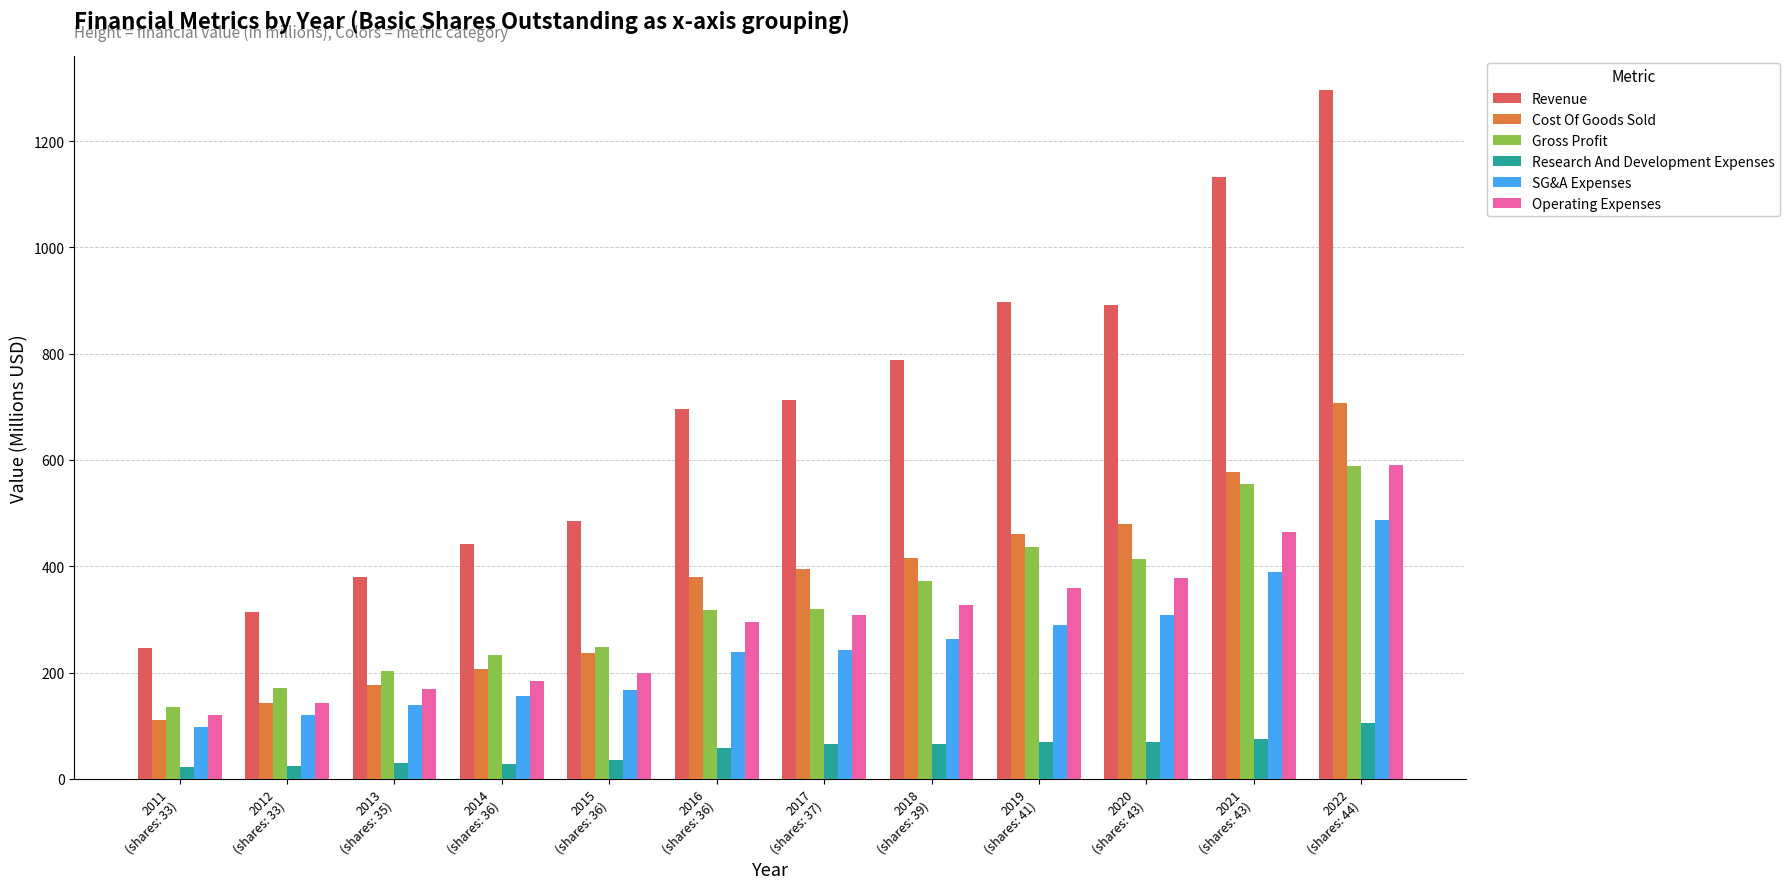

At which category is the sum across all series the highest?

2022
(shares: 44)